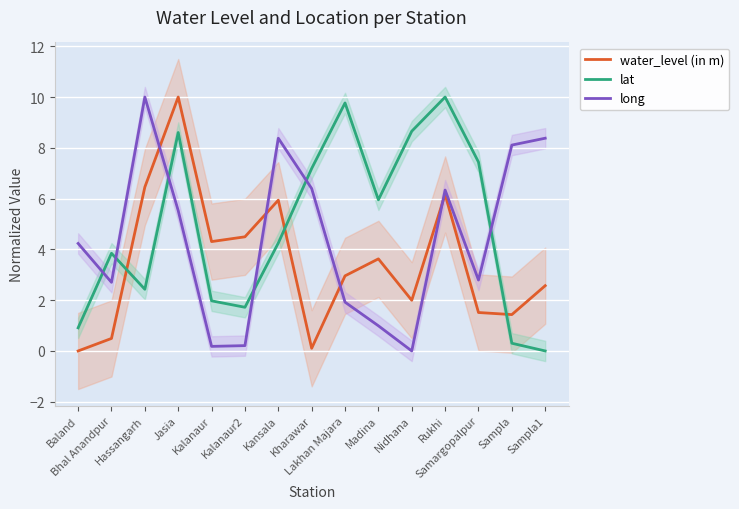

What is the difference between the lat values at Nidhana and Jasia?

0.1